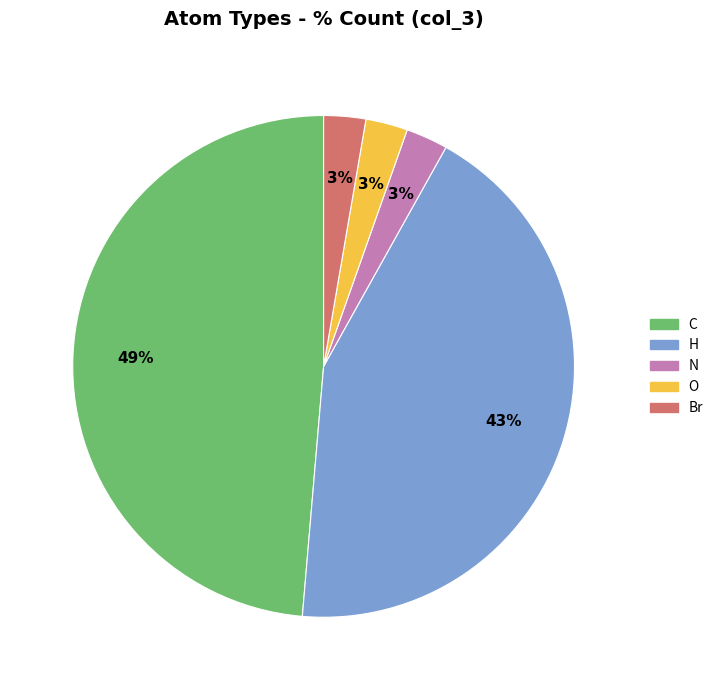

What is the largest slice in the pie chart?

C